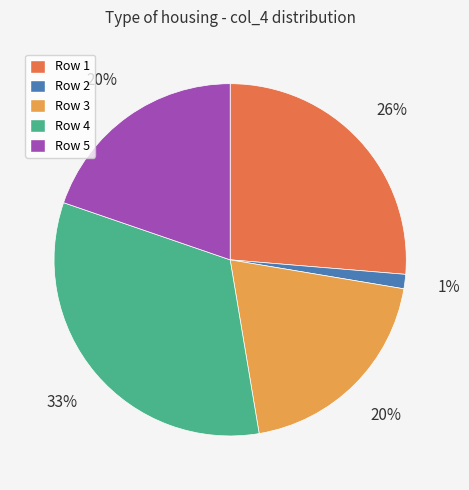

To the nearest percent, what is the difference between the largest and smallest slice percentages?

32%